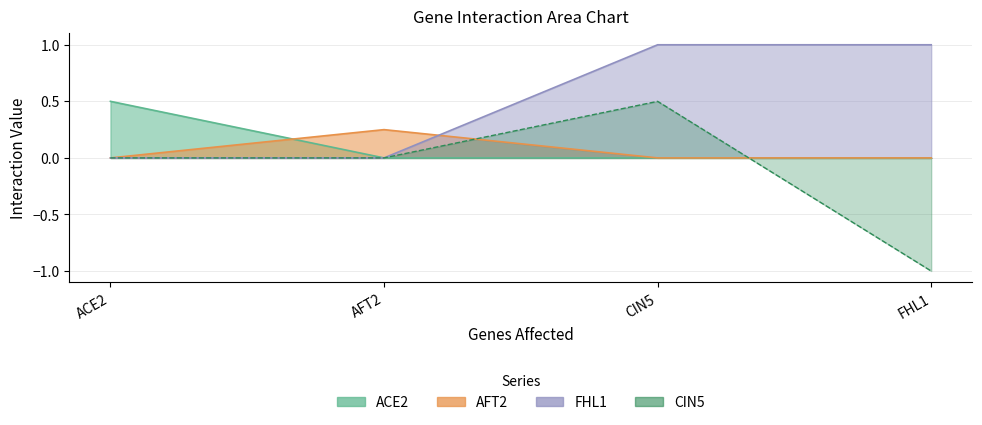

Where do AFT2 and ACE2 first cross each other?

ACE2 and AFT2